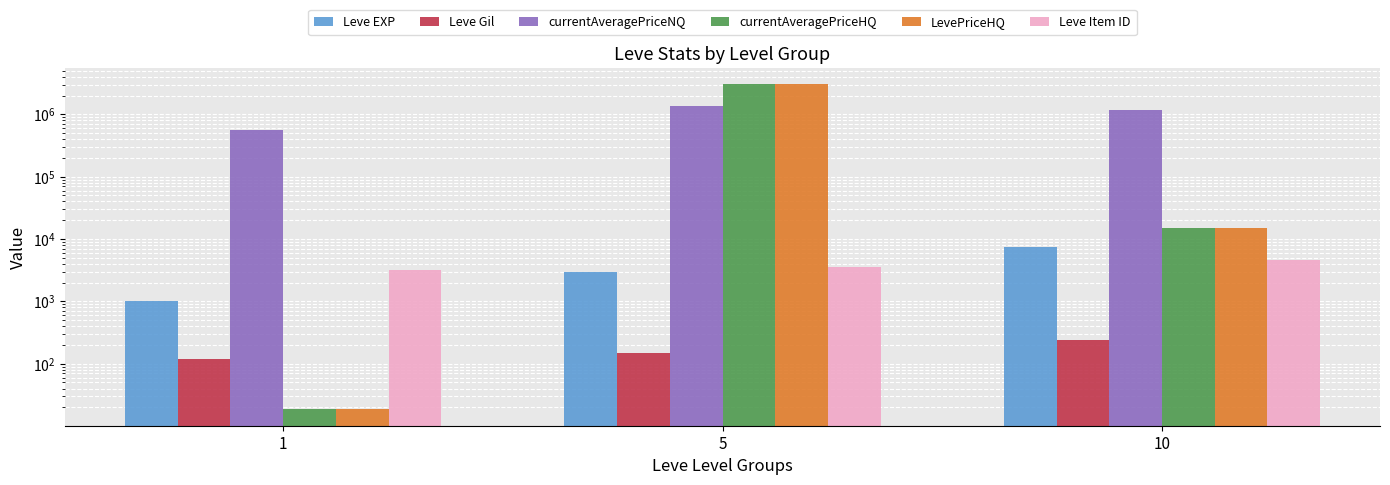

What is the value of the LevePriceHQ bar at the 1st from the left?

18.5